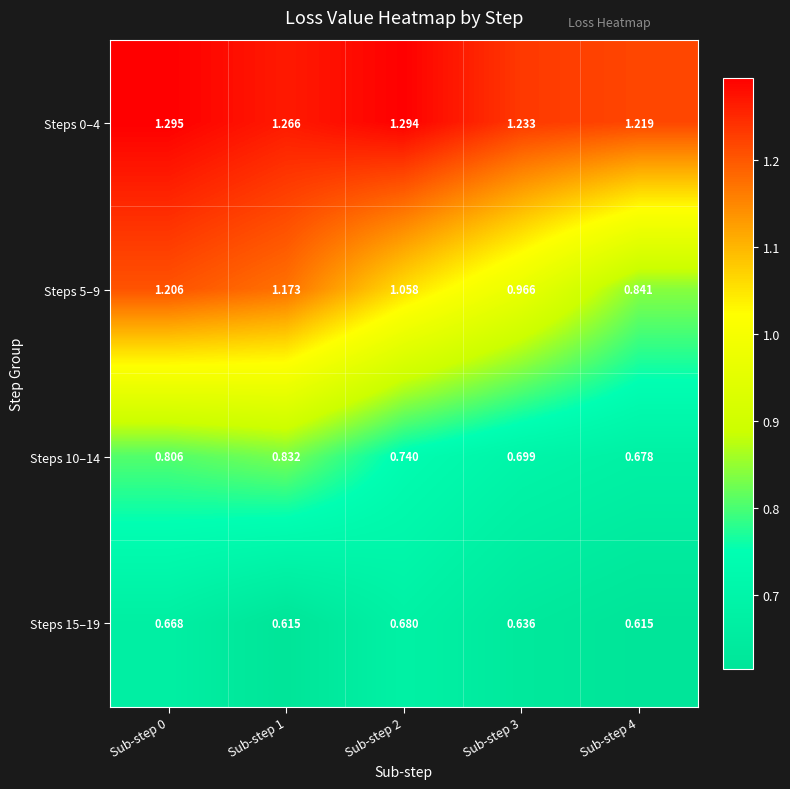

Is the value of Steps 15–19 at Sub-step 0 greater than the value of Steps 0–4 at Sub-step 0?

No